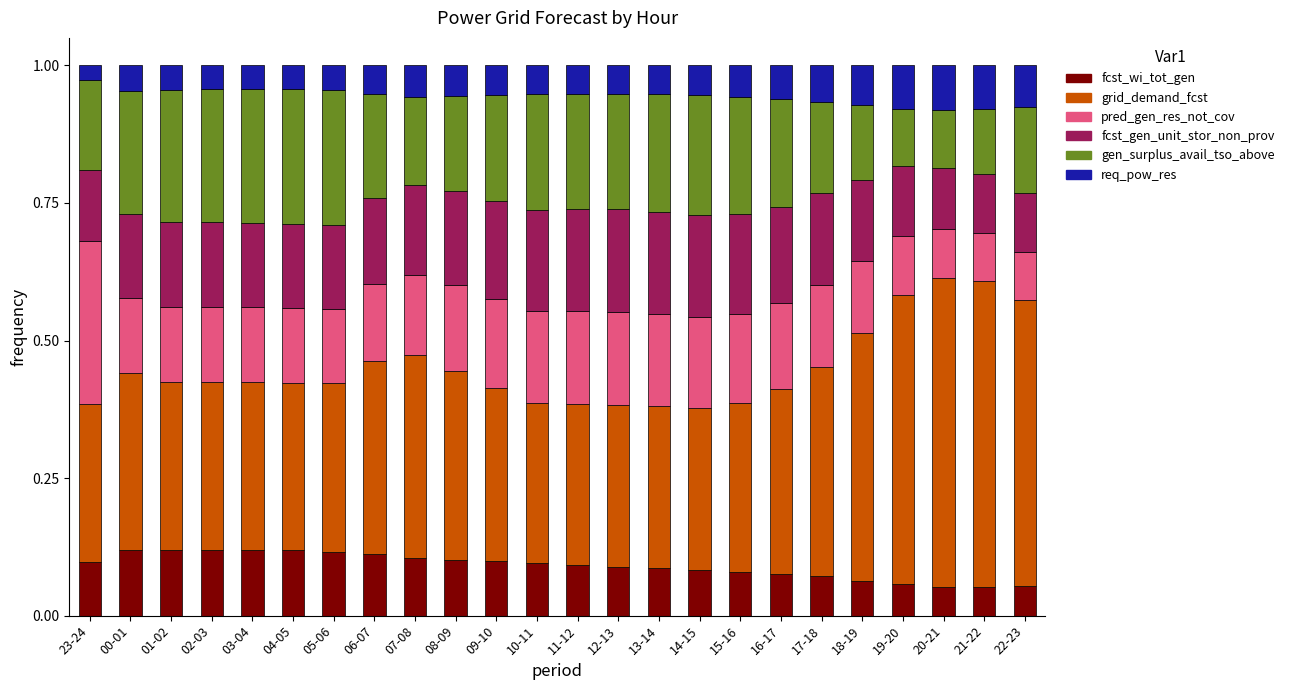

How many fcst_wi_tot_gen values are between 0 and 1?

24